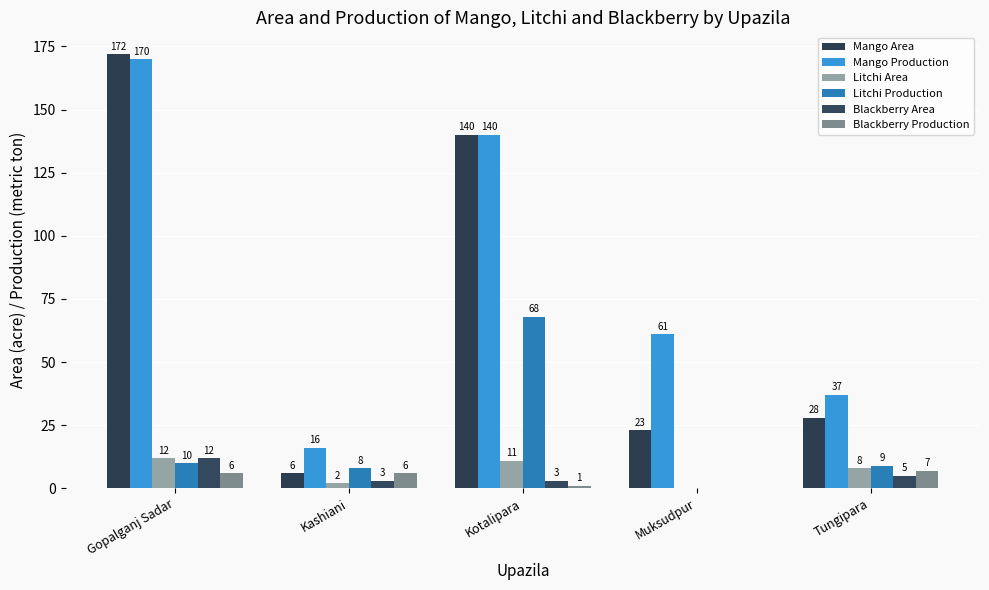

Reading left to right, transcribe all the data shown in this chart.

Mango Area: Gopalganj Sadar=172	Kashiani=6	Kotalipara=140	Muksudpur=23	Tungipara=28
Mango Production: Gopalganj Sadar=170	Kashiani=16	Kotalipara=140	Muksudpur=61	Tungipara=37
Litchi Area: Gopalganj Sadar=12	Kashiani=2	Kotalipara=11	Muksudpur=0	Tungipara=8
Litchi Production: Gopalganj Sadar=10	Kashiani=8	Kotalipara=68	Muksudpur=0	Tungipara=9
Blackberry Area: Gopalganj Sadar=12	Kashiani=3	Kotalipara=3	Muksudpur=0	Tungipara=5
Blackberry Production: Gopalganj Sadar=6	Kashiani=6	Kotalipara=1	Muksudpur=0	Tungipara=7